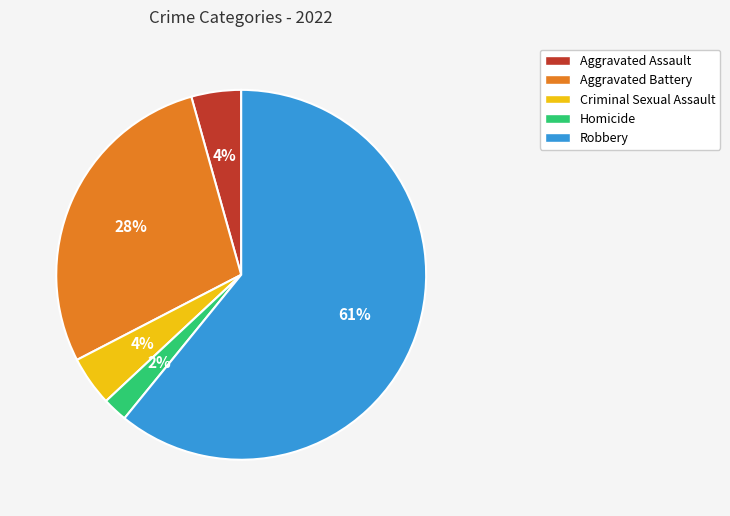

Is it true that Aggravated Assault is 10% of the pie?

False